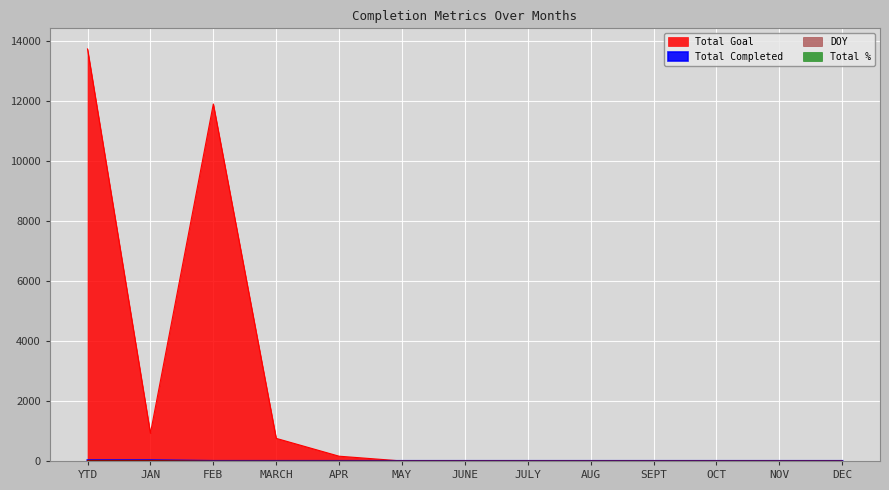

What is the sum of the Total Completed values at JAN and JULY?

23